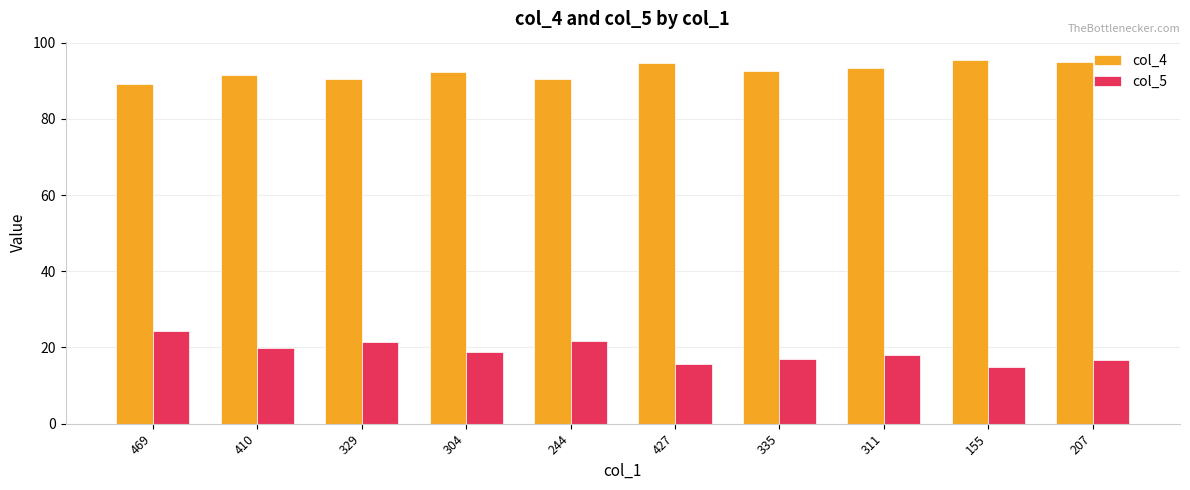

At how many categories does at least one series exceed 80?

10